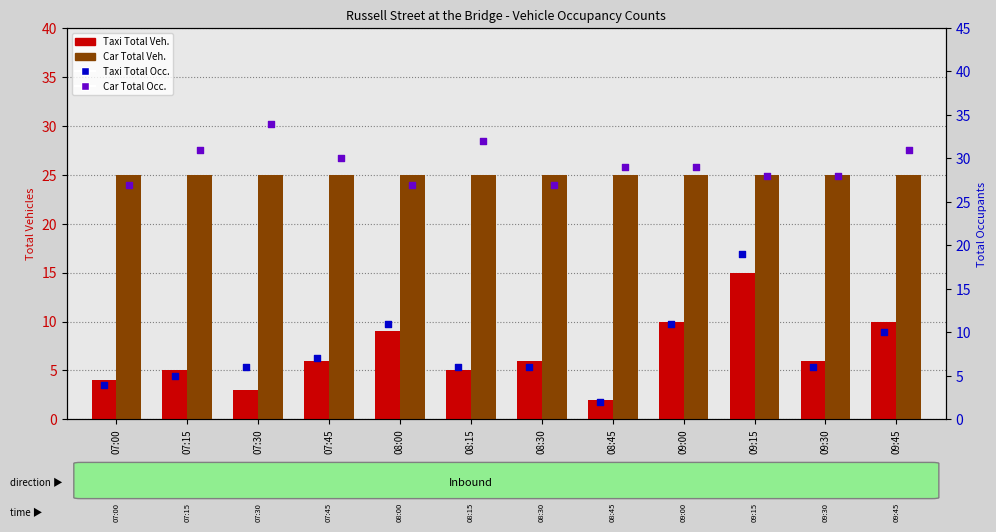

At which category is the sum across all series the highest?

09:15